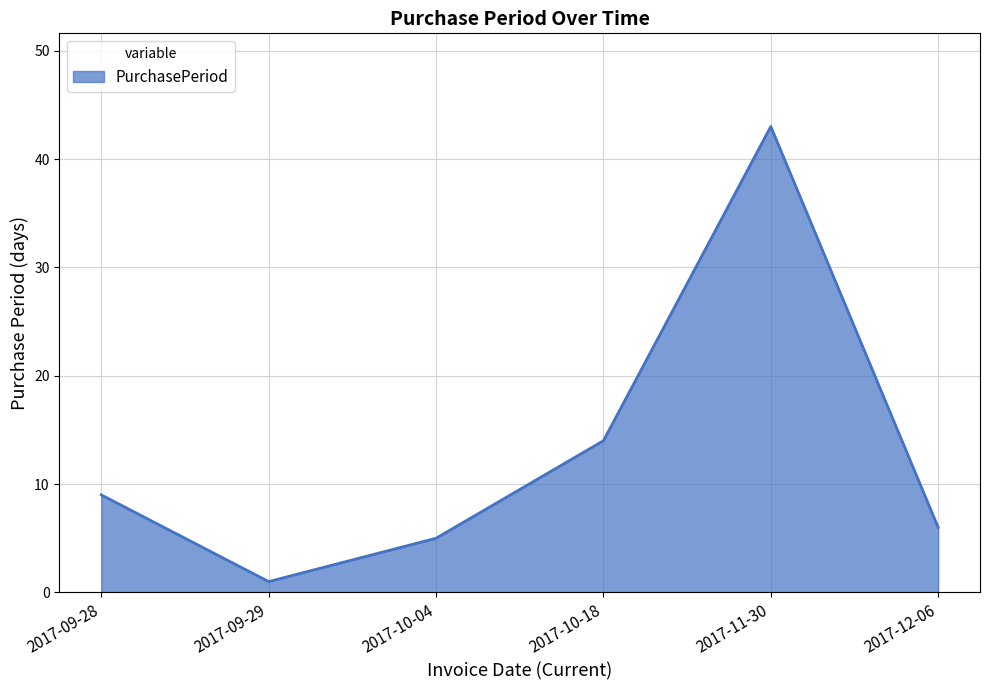

Does the chart display data point markers on the line(s)?

No